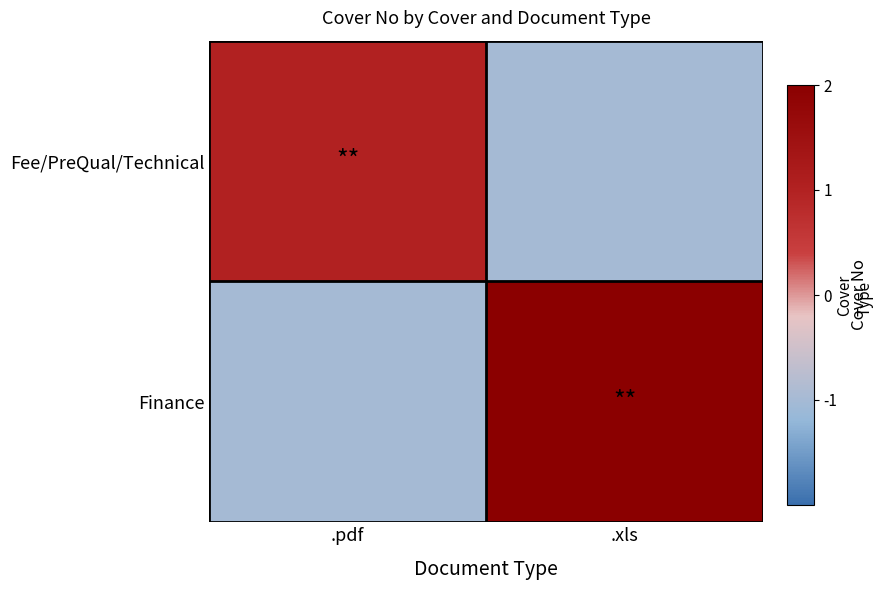

Reading left to right, what are all the values shown in this chart?

Fee/PreQual/Technical: .pdf=1	.xls=-1
Finance: .pdf=-1	.xls=2